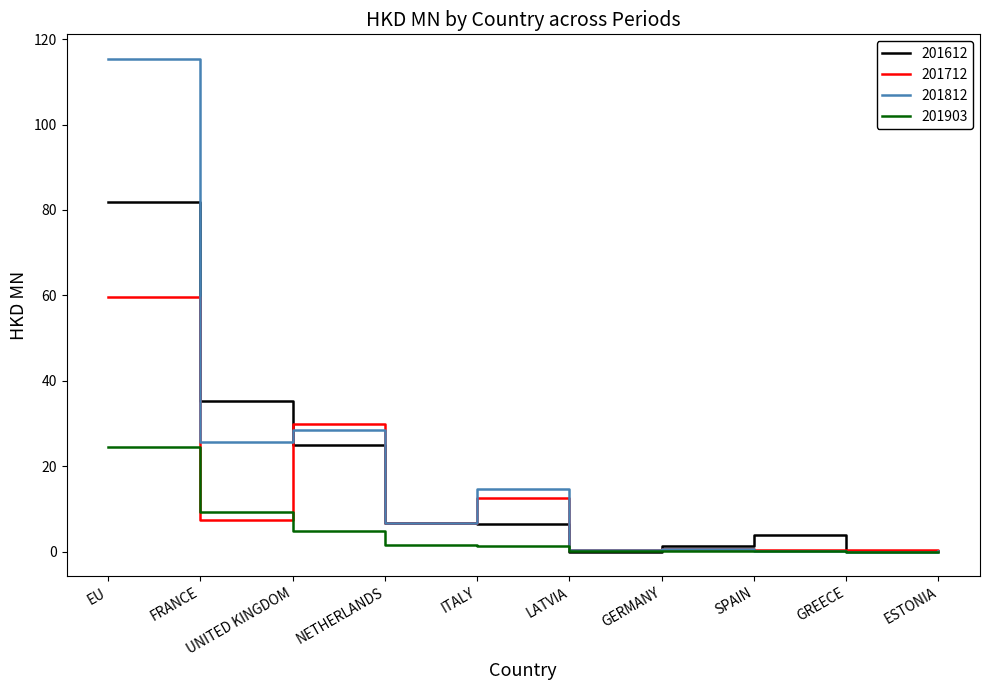

Rank the series by their average value, from lowest to highest.

201903, 201712, 201612, 201812